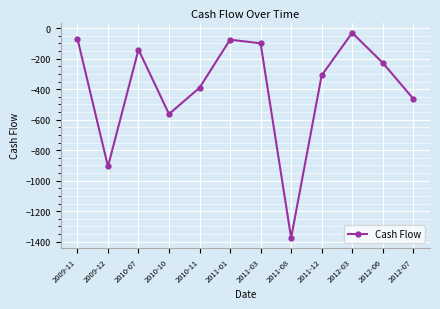

What is the sum of all values?

-4646.4